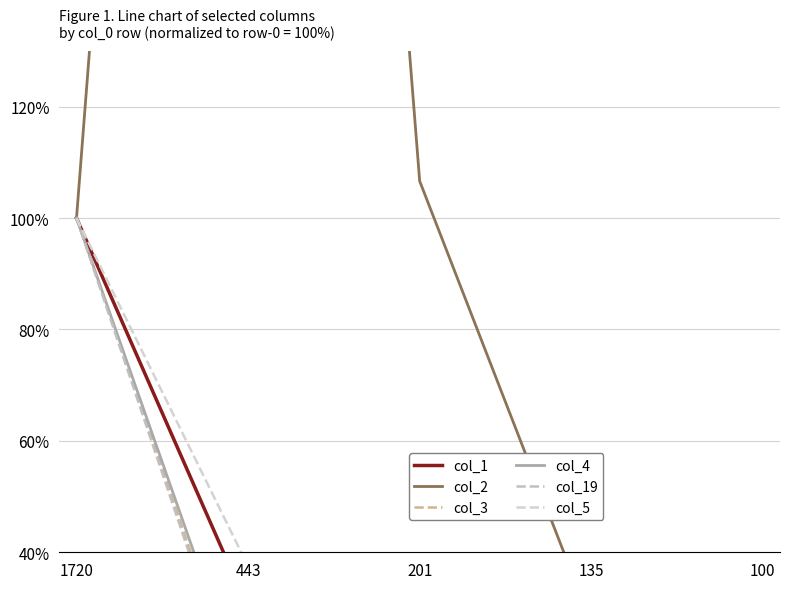

What is the difference between the col_4 values at 201 and 135?

5.3